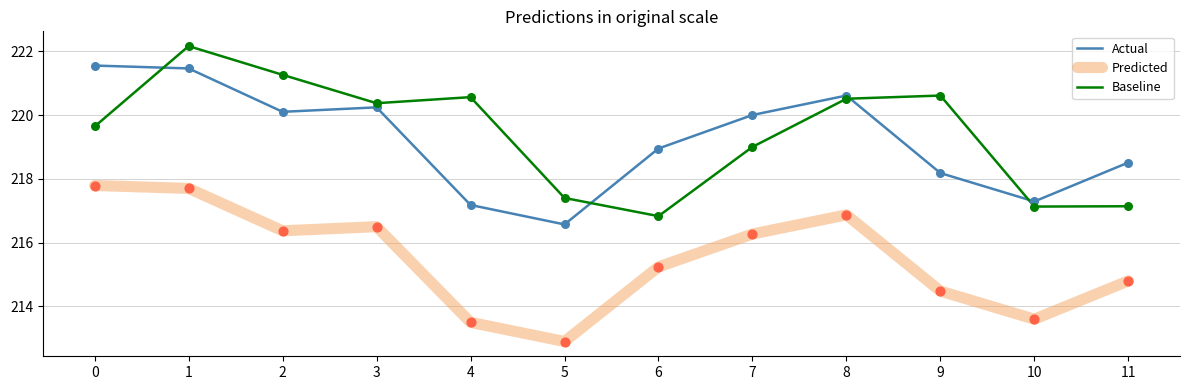

What is the difference between the highest and lowest values at 6?

3.7